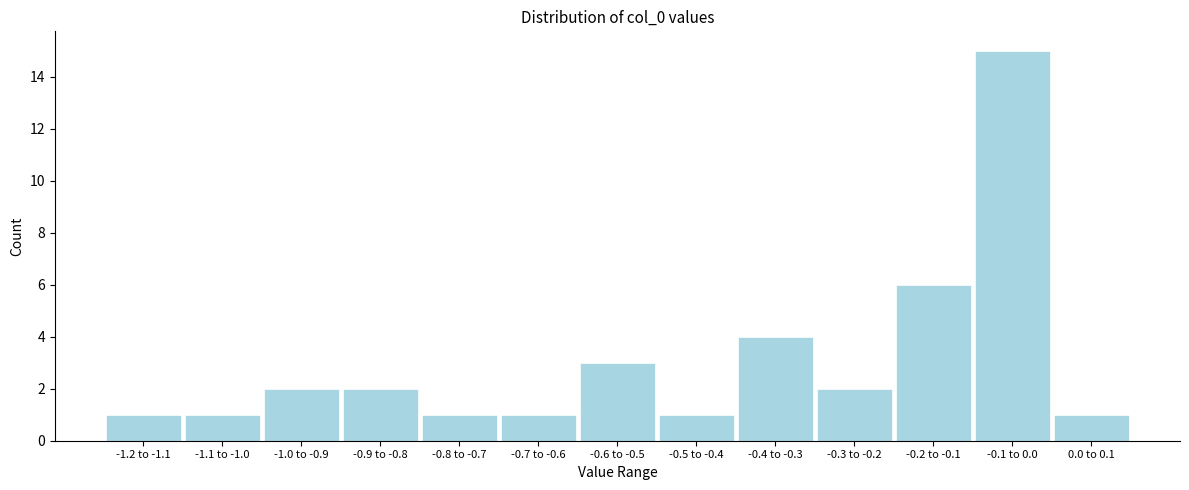

Reading left to right, list all the values displayed in this chart.

1	1	2	2	1	1	3	1	4	2	6	15	1